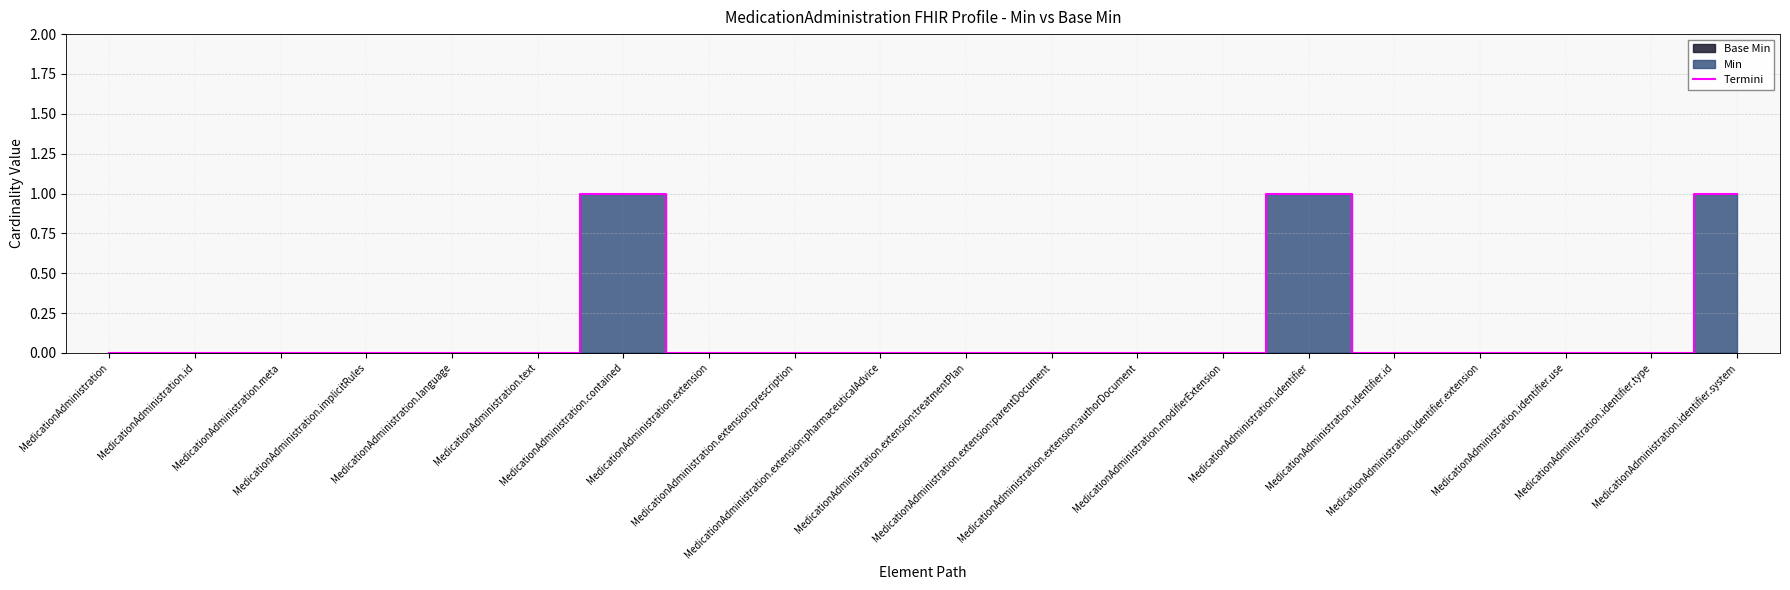

Rank the categories by value from lowest to highest.

MedicationAdministration, MedicationAdministration.id, MedicationAdministration.meta, MedicationAdministration.implicitRules, MedicationAdministration.language, MedicationAdministration.text, MedicationAdministration.extension, MedicationAdministration.extension:prescription, MedicationAdministration.extension:pharmaceuticalAdvice, MedicationAdministration.extension:treatmentPlan, MedicationAdministration.extension:parentDocument, MedicationAdministration.extension:authorDocument, MedicationAdministration.modifierExtension, MedicationAdministration.identifier.id, MedicationAdministration.identifier.extension, MedicationAdministration.identifier.use, MedicationAdministration.identifier.type, MedicationAdministration.contained, MedicationAdministration.identifier, MedicationAdministration.identifier.system